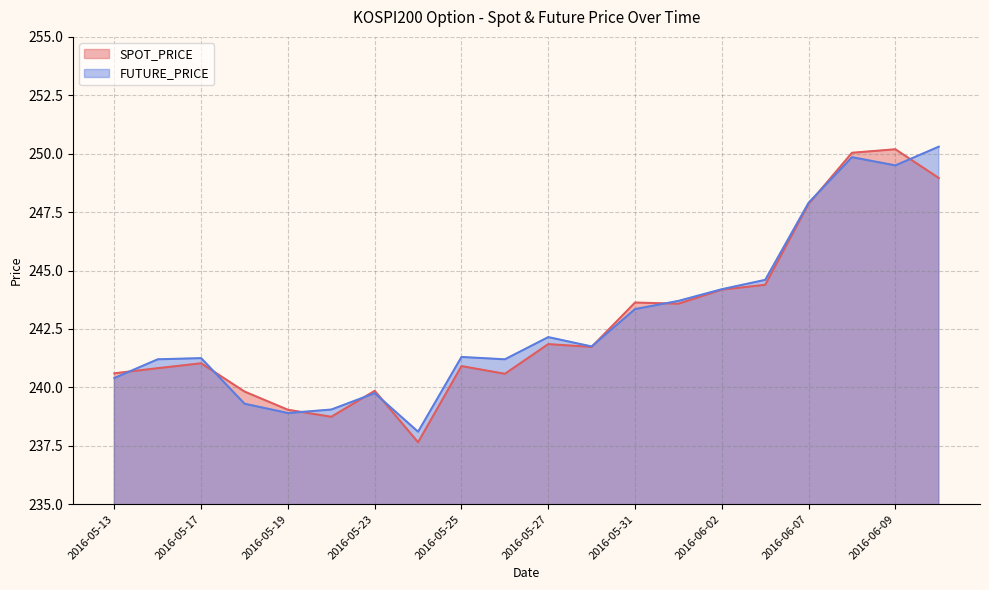

Rank the categories by SPOT_PRICE value from lowest to highest.

2016-05-24, 2016-05-20, 2016-05-19, 2016-05-18, 2016-05-23, 2016-05-26, 2016-05-13, 2016-05-16, 2016-05-25, 2016-05-17, 2016-05-30, 2016-05-27, 2016-06-01, 2016-05-31, 2016-06-02, 2016-06-03, 2016-06-07, 2016-06-10, 2016-06-08, 2016-06-09